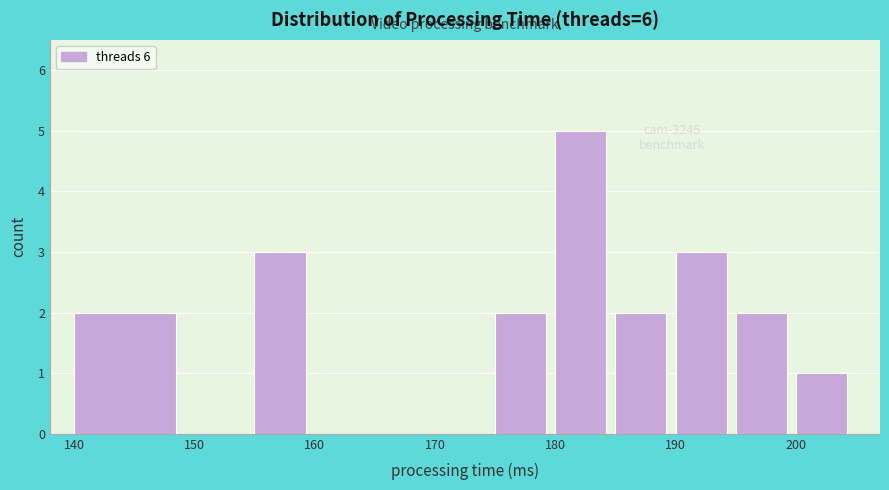

Which range on the x-axis has the tallest bar?

180 to 185